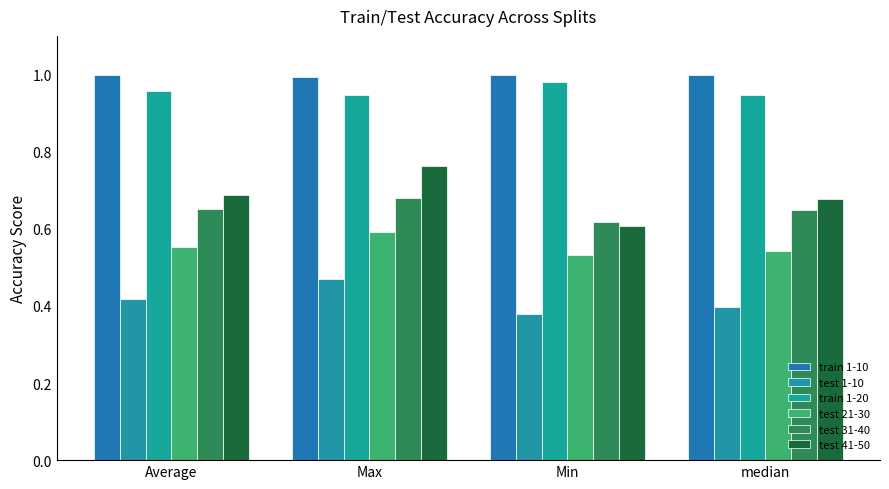

What is the sum of all train 1-20 values?

3.8